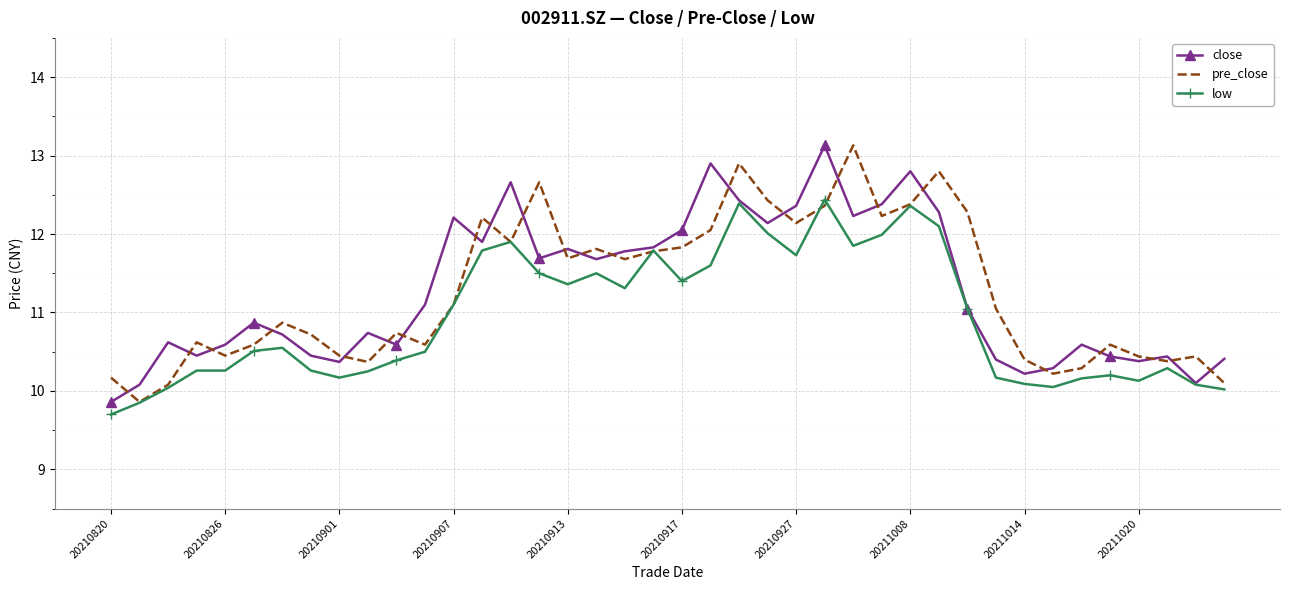

What is the minimum value shown in the chart?

9.7